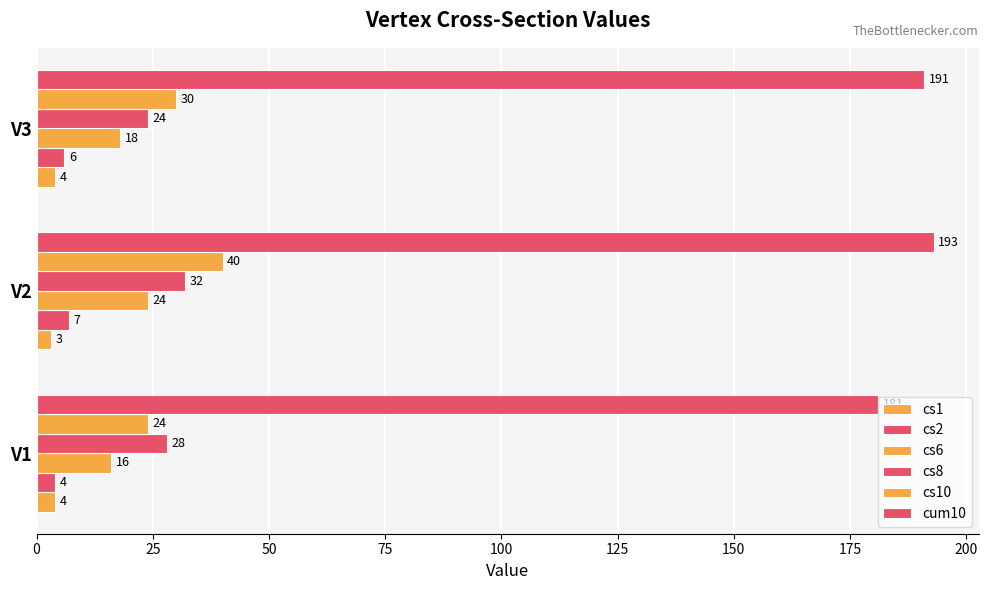

How many categories are shown in the chart?

3